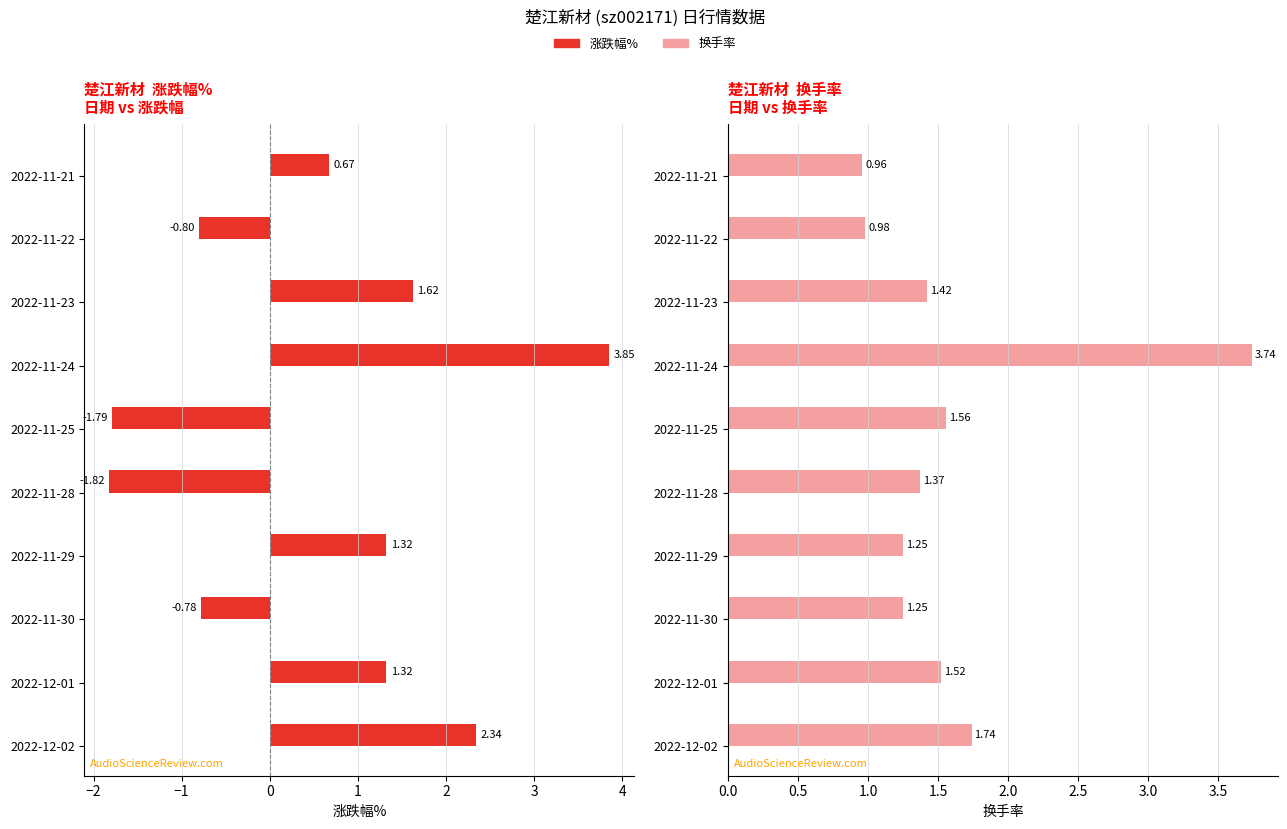

Which series has the largest range (max minus min)?

涨跌幅%